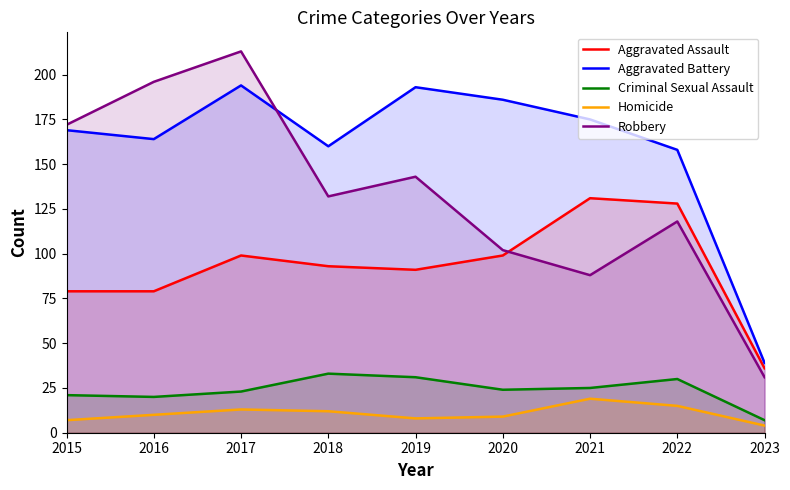

Count the number of categories in the chart.

9